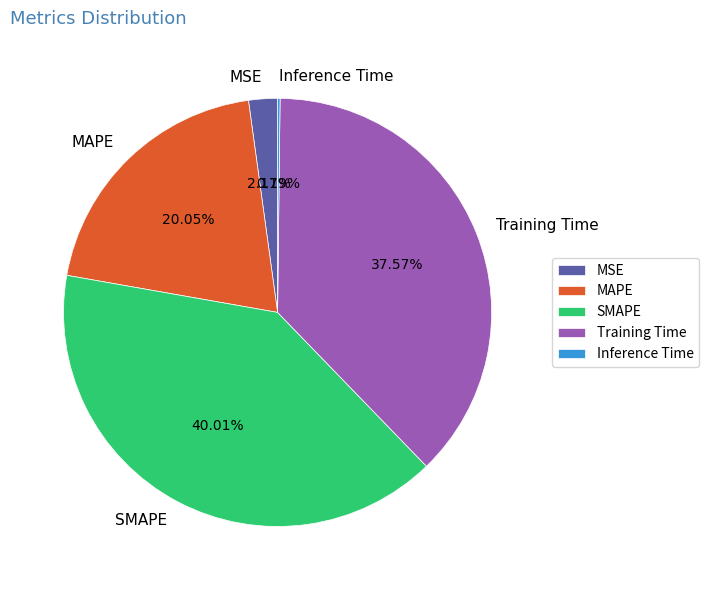

Is there any slice that represents more than half of the pie?

No